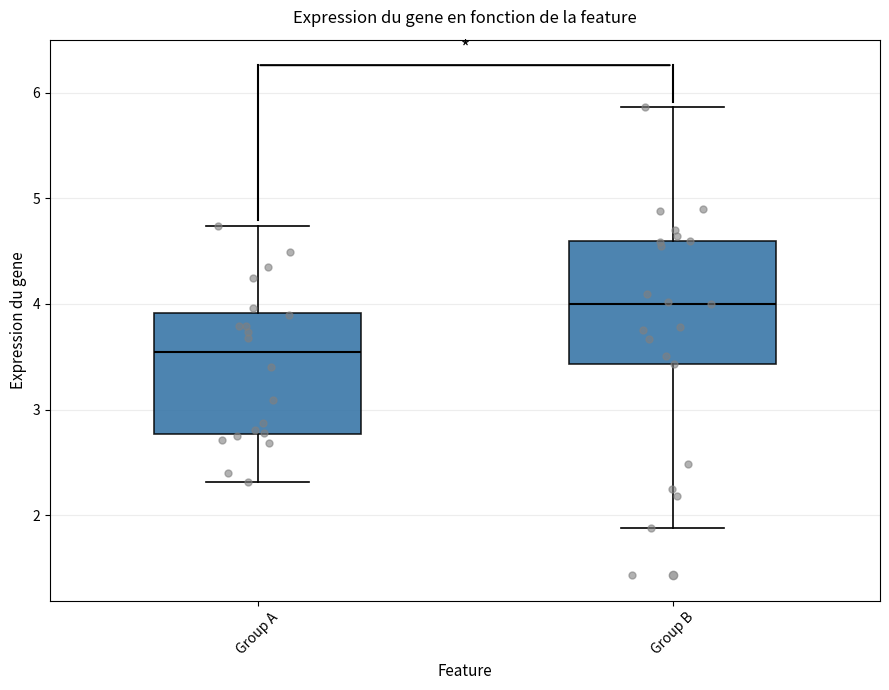

Reading left to right, read every box against the y-axis: the position of its median line, the range the box covers, and the ends of its whiskers. The values are not printed on the chart, so give them approximately, as read against the axis.

Group A: median 3.5, box 2.8 to 3.9, whiskers 2.3 to 4.7
Group B: median 4.0, box 3.4 to 4.6, whiskers 1.9 to 5.9